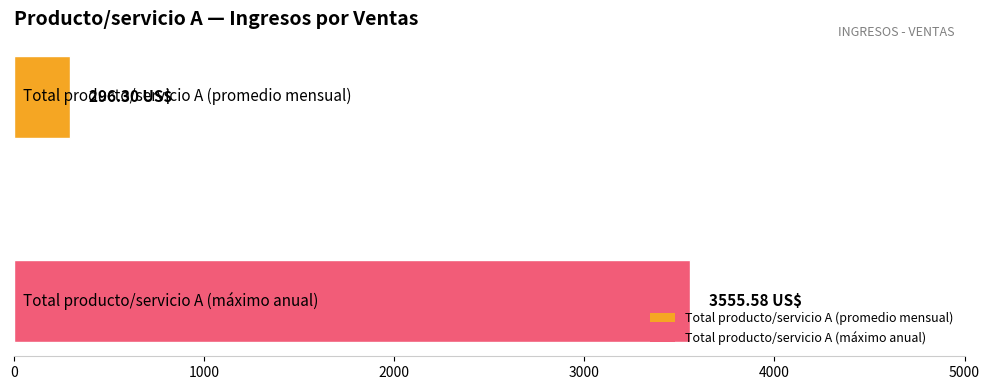

What is the difference between the maximum and minimum values?

3259.3